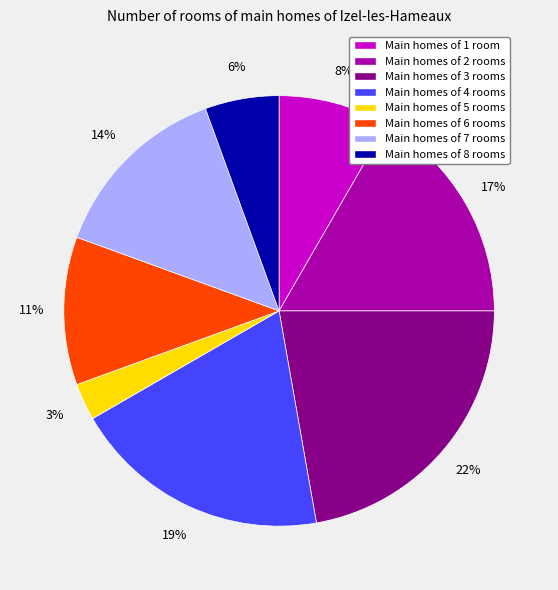

What is the largest slice in the pie chart?

Main homes of 3 rooms